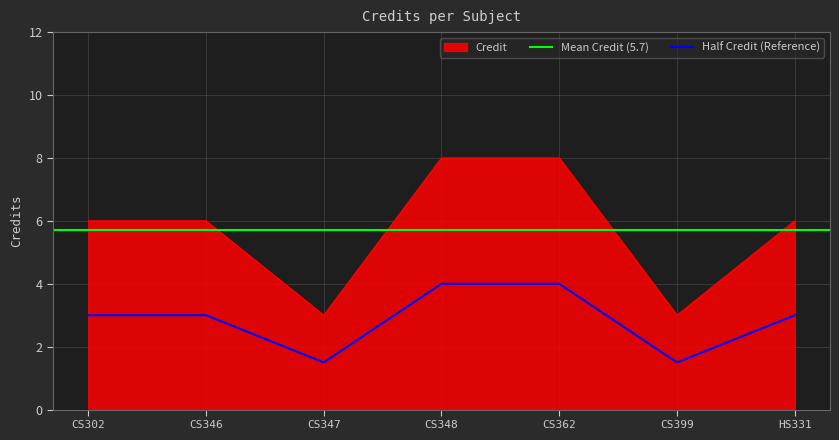

The Half Credit (Reference) series shows 3.0 at HS331. True or false?

True